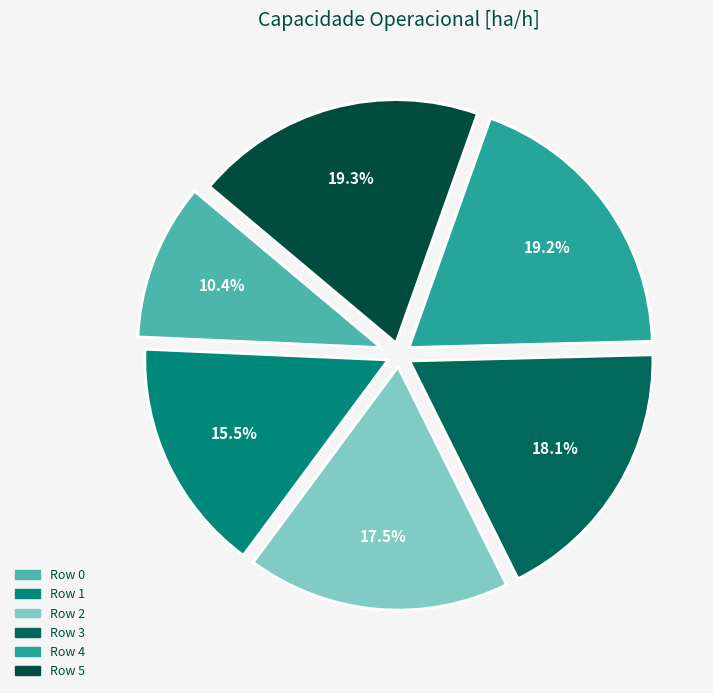

Combined, what portion of the pie is Row 3 and Row 4?

37.2%